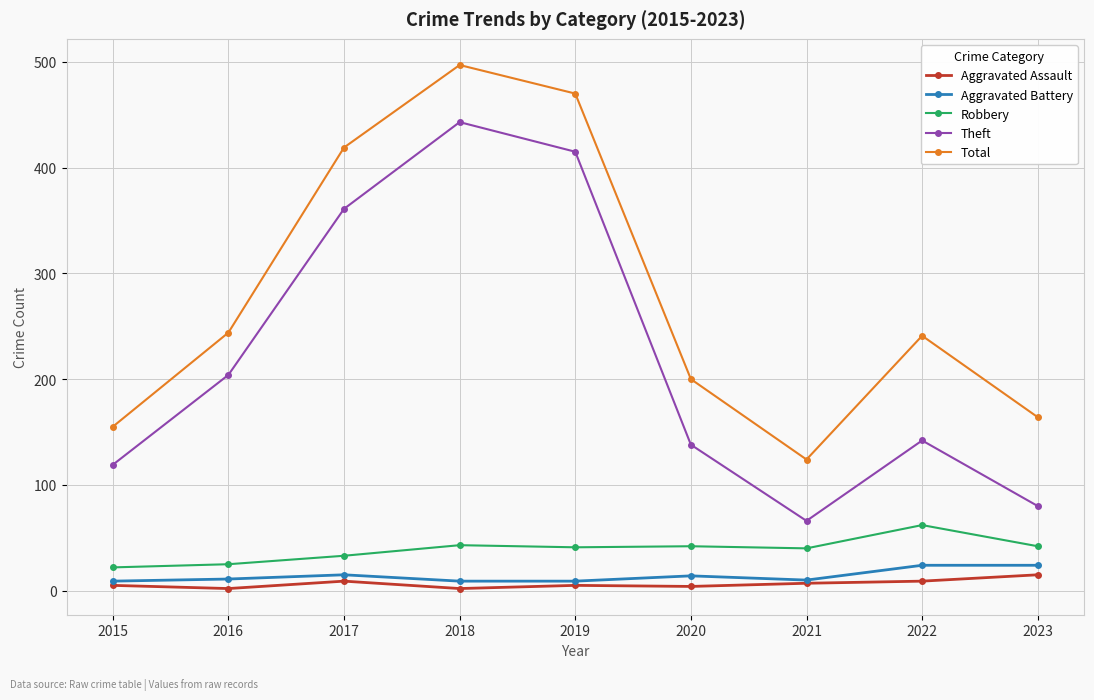

The value of Theft at 2023 is 52. True or false?

False